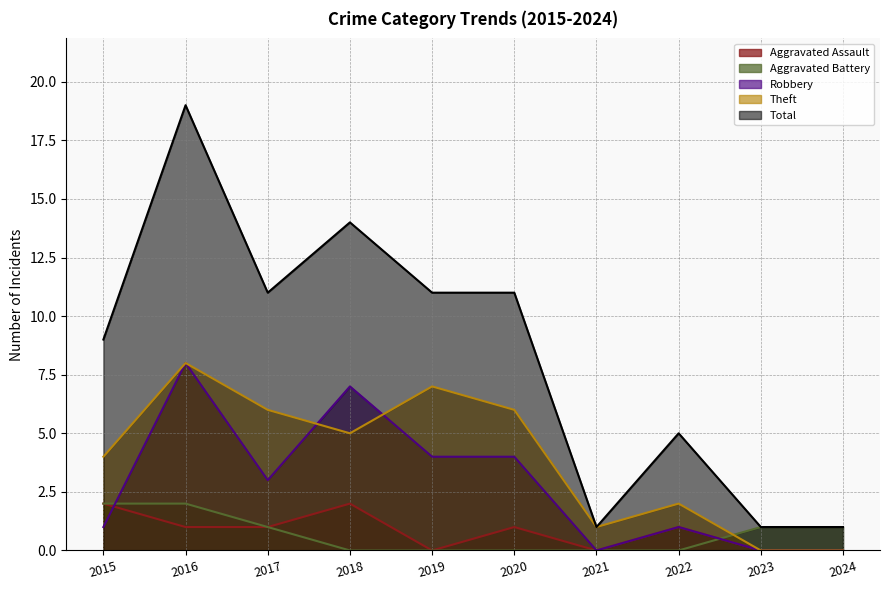

True or false: Theft and Total intersect in this chart.

False